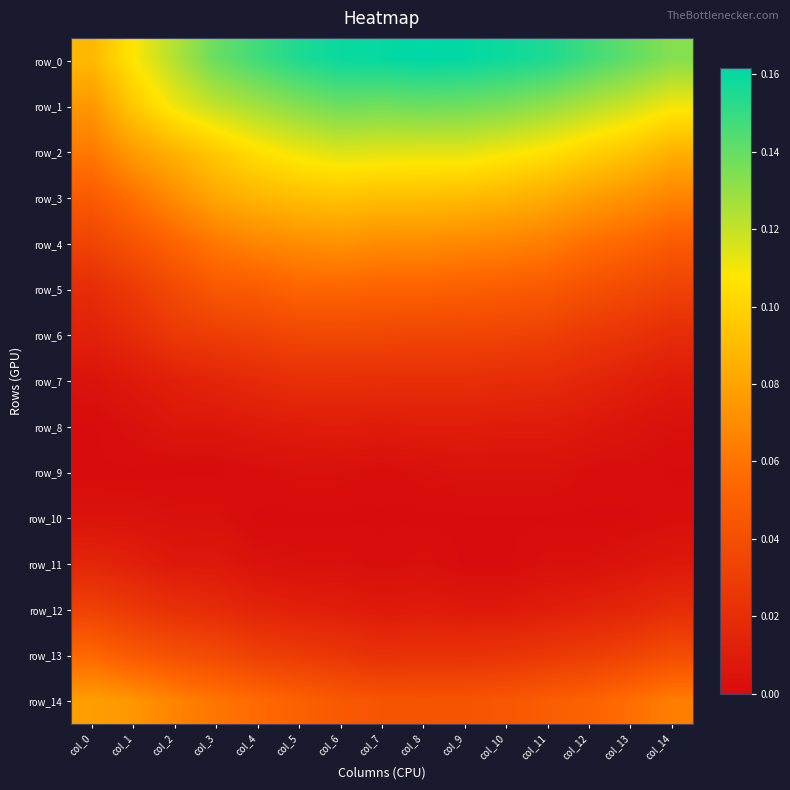

Which series has the largest total across all categories?

row_0